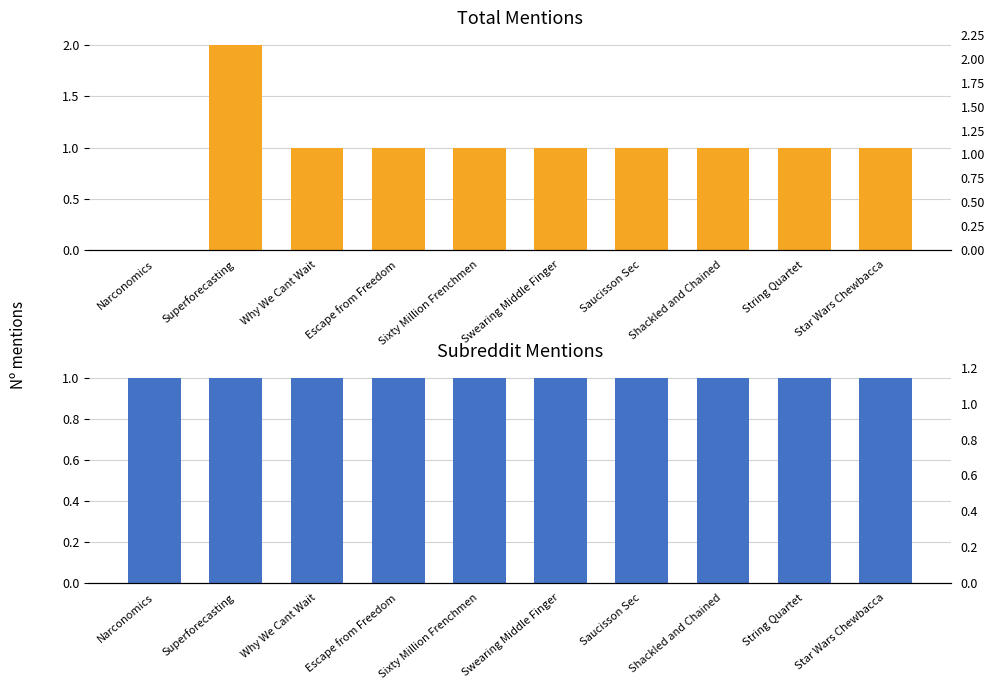

What is the sum of all total_mentions values?

10